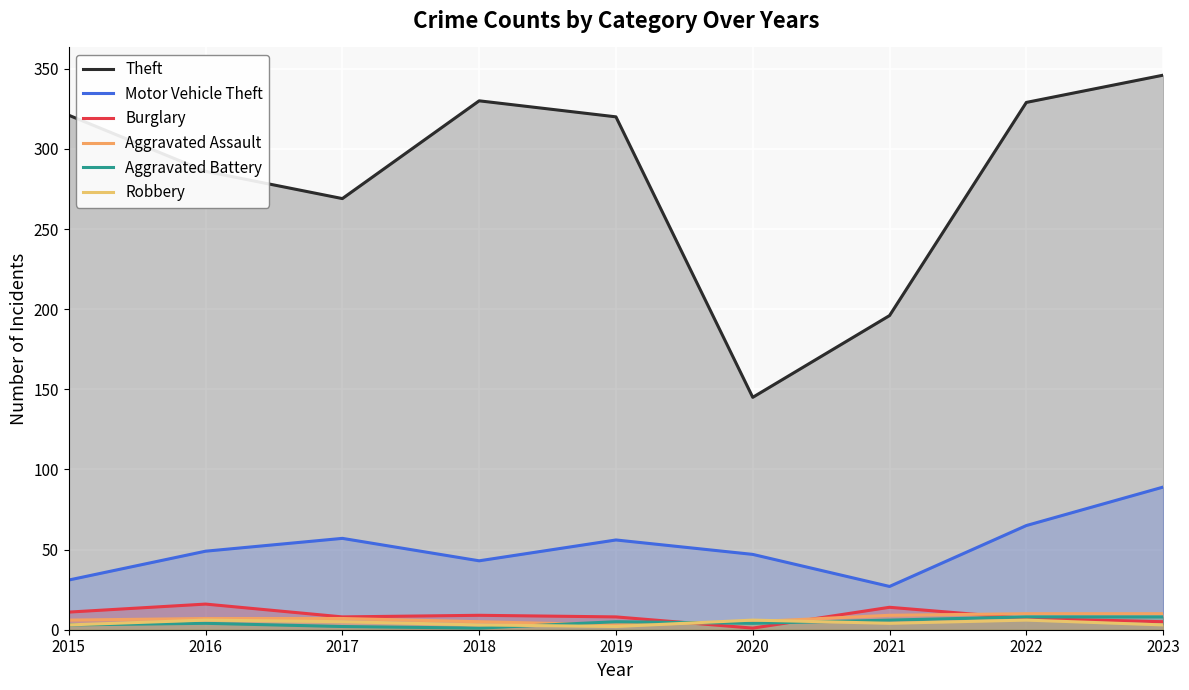

Count the Robbery values in the range 3 to 6.

8